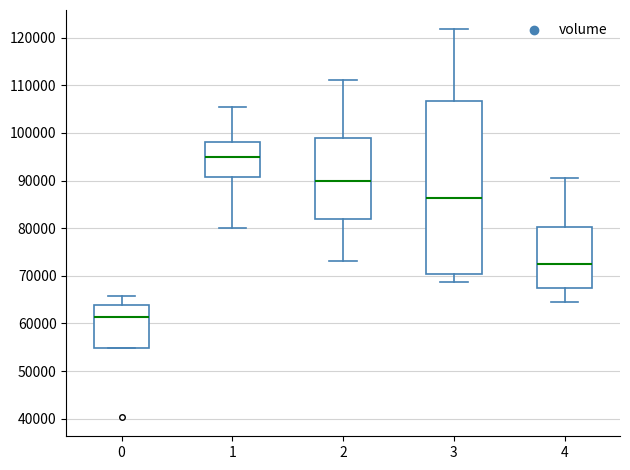

Where is the upper edge of the box at x = 3 on the y-axis? The values are not printed on the chart, so give them approximately, as read against the axis.

107000